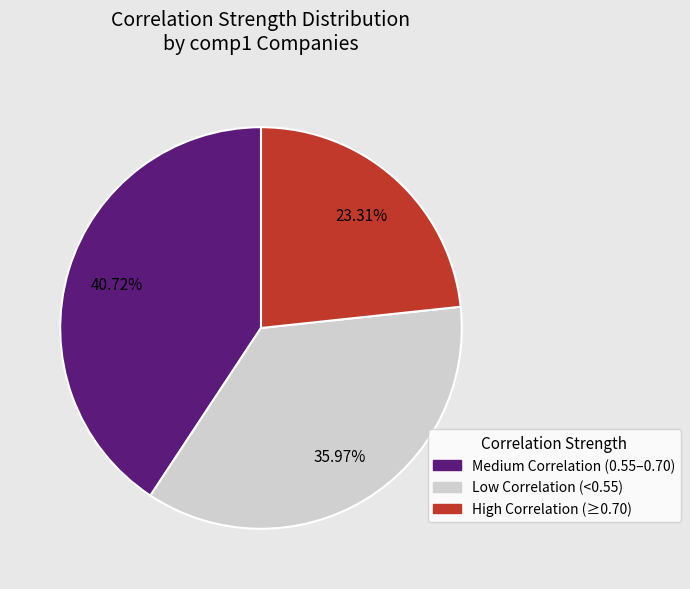

Is there a majority slice in this chart?

No